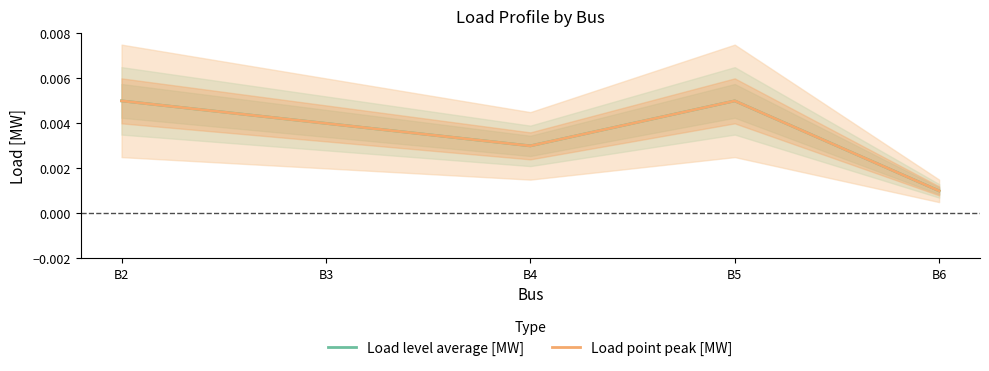

Which series changed the most between B2 and B5?

Load level average [MW]